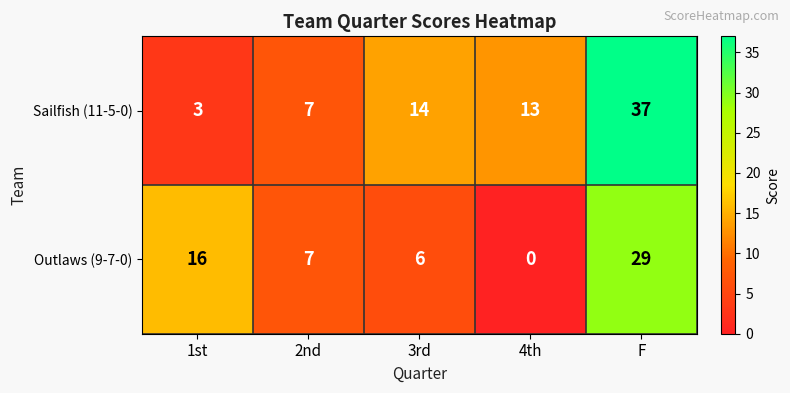

Reading left to right, transcribe all the data shown in this chart.

Sailfish (11-5-0): 1st=3	2nd=7	3rd=14	4th=13	F=37
Outlaws (9-7-0): 1st=16	2nd=7	3rd=6	4th=0	F=29